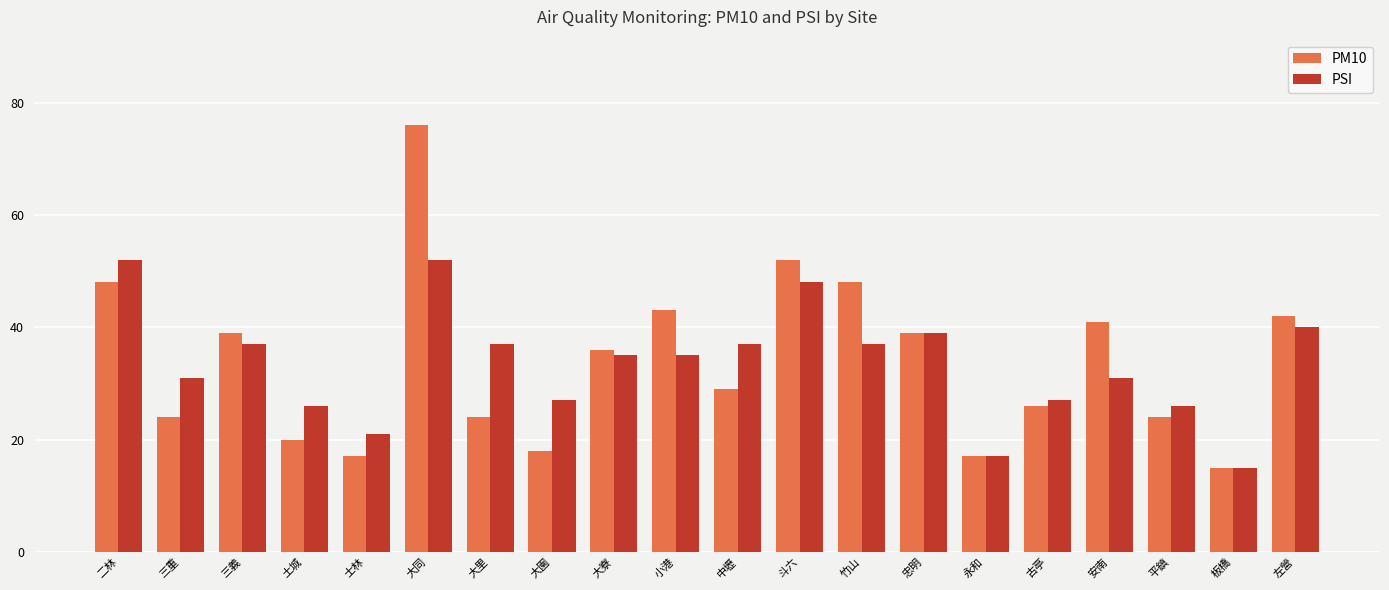

Does the chart contain any negative values?

No